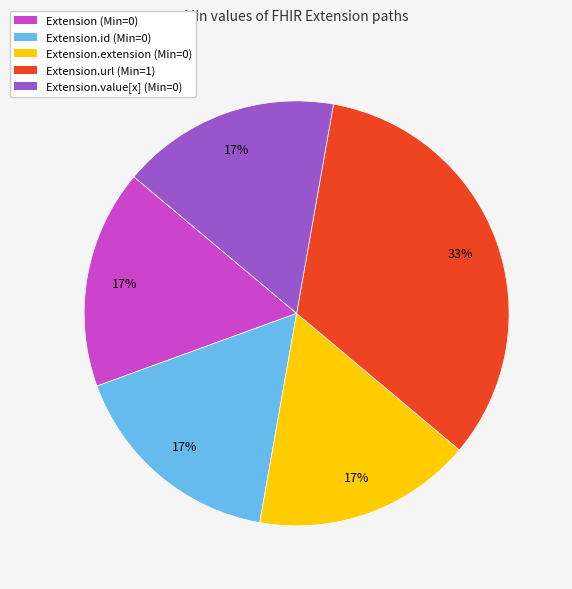

Is there any slice that represents more than half of the pie?

No